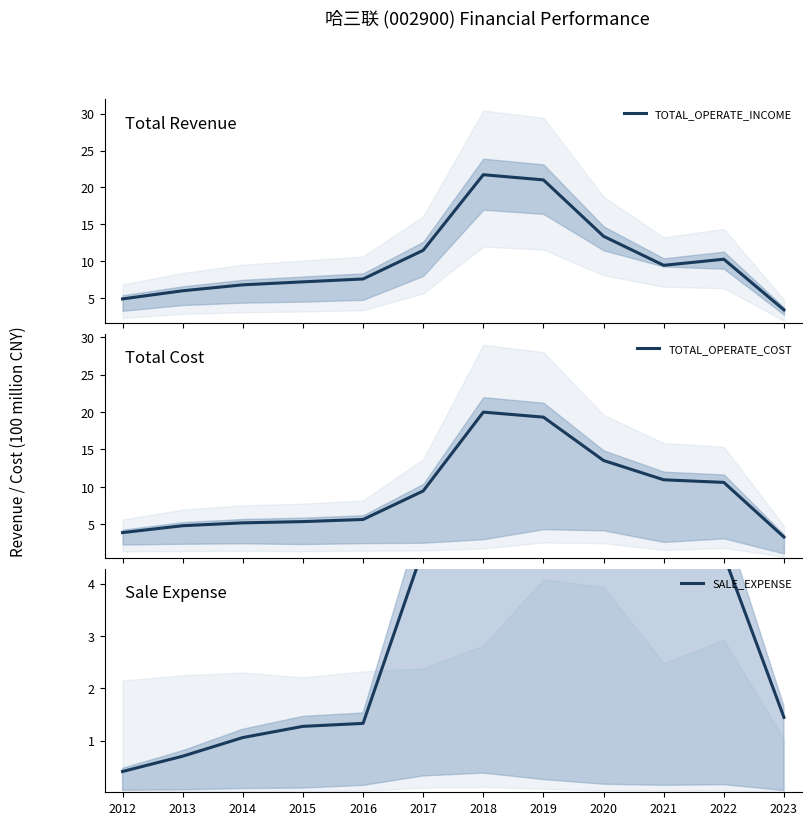

Between which two adjacent categories do TOTAL_OPERATE_COST and TOTAL_OPERATE_INCOME first intersect?

2019 and 2020